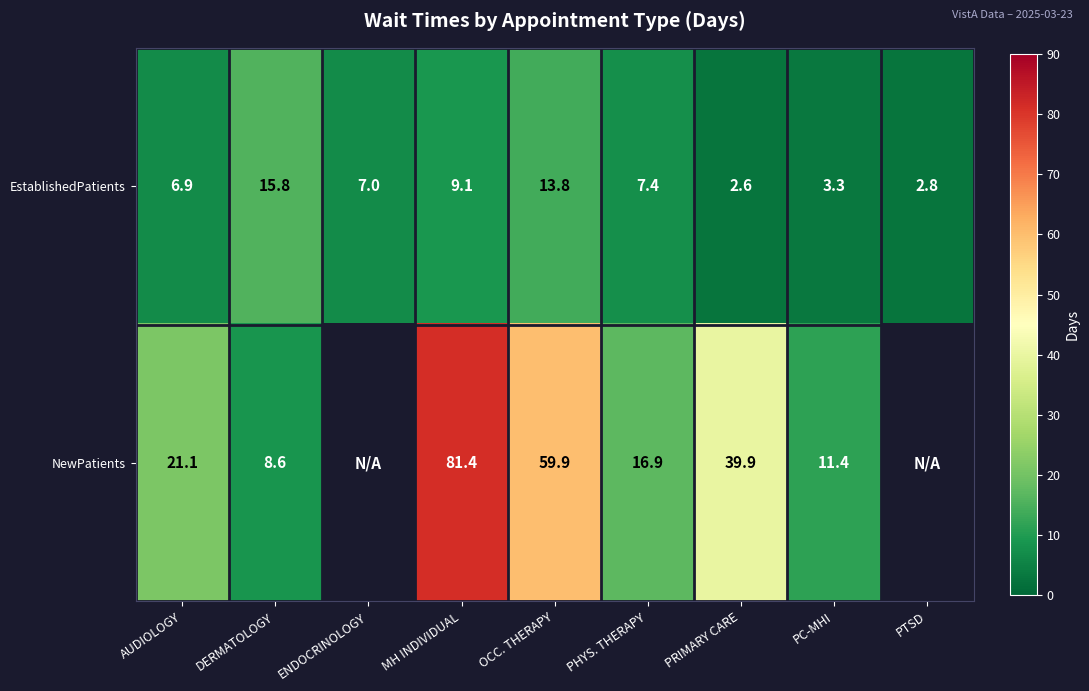

What is the difference between the second highest and second lowest values in the EstablishedPatients series?

11.0